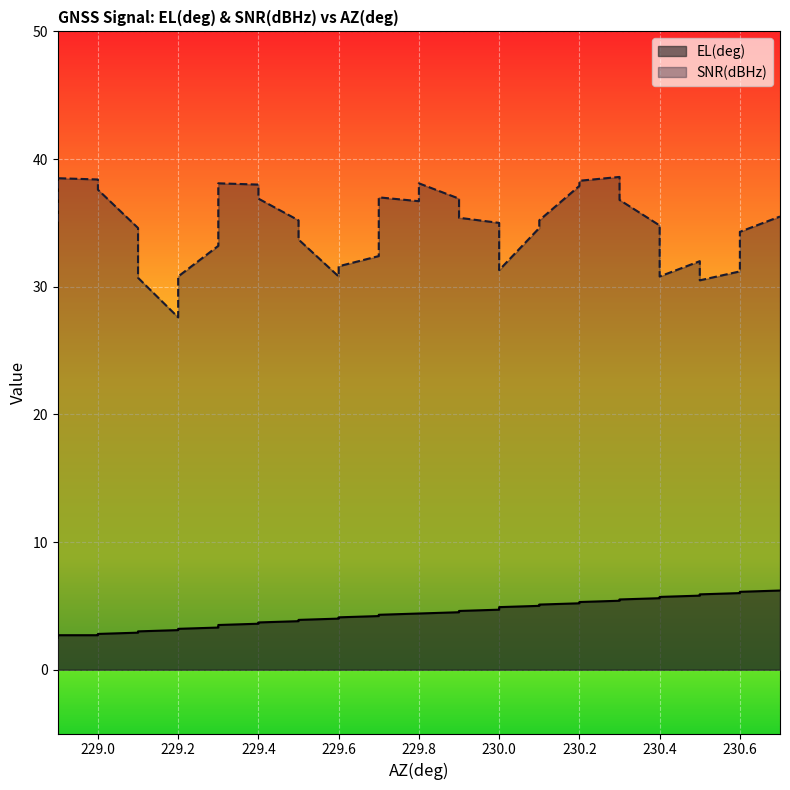

How many lines are shown in the chart?

2